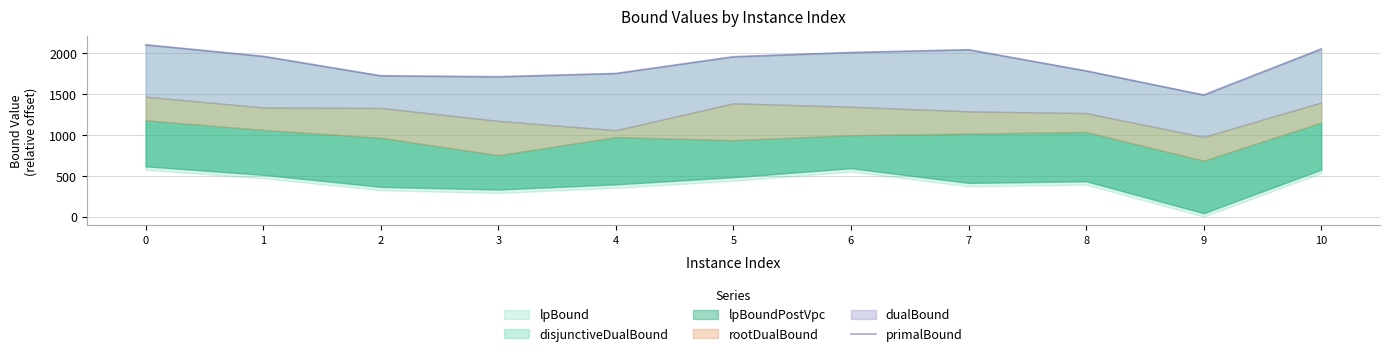

What is the average value?

1873.4